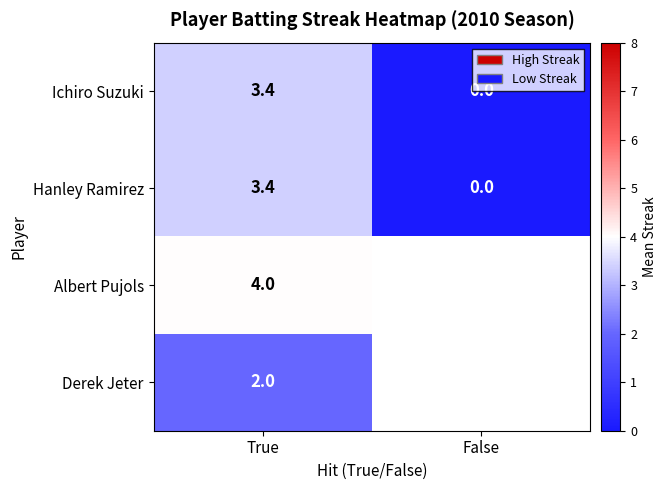

Is it true that Derek Jeter equals 3.0 at True?

False